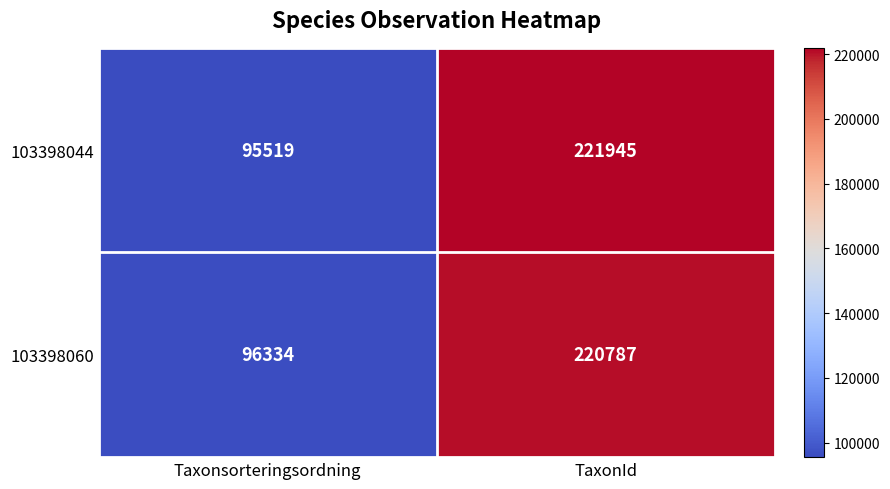

Rank the series at Taxonsorteringsordning from highest to lowest value.

103398060, 103398044